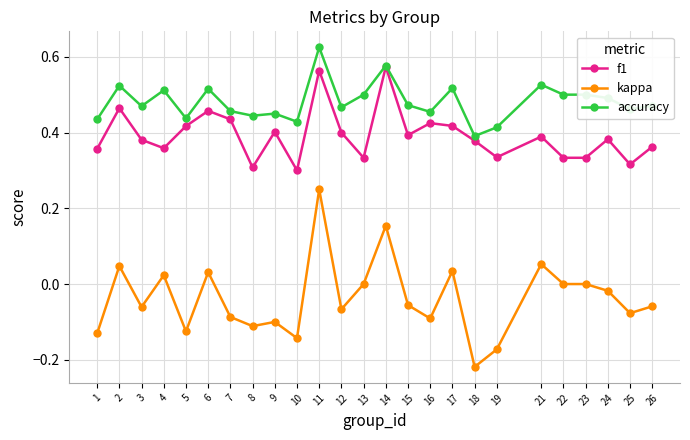

Which series has the widest spread of values?

kappa